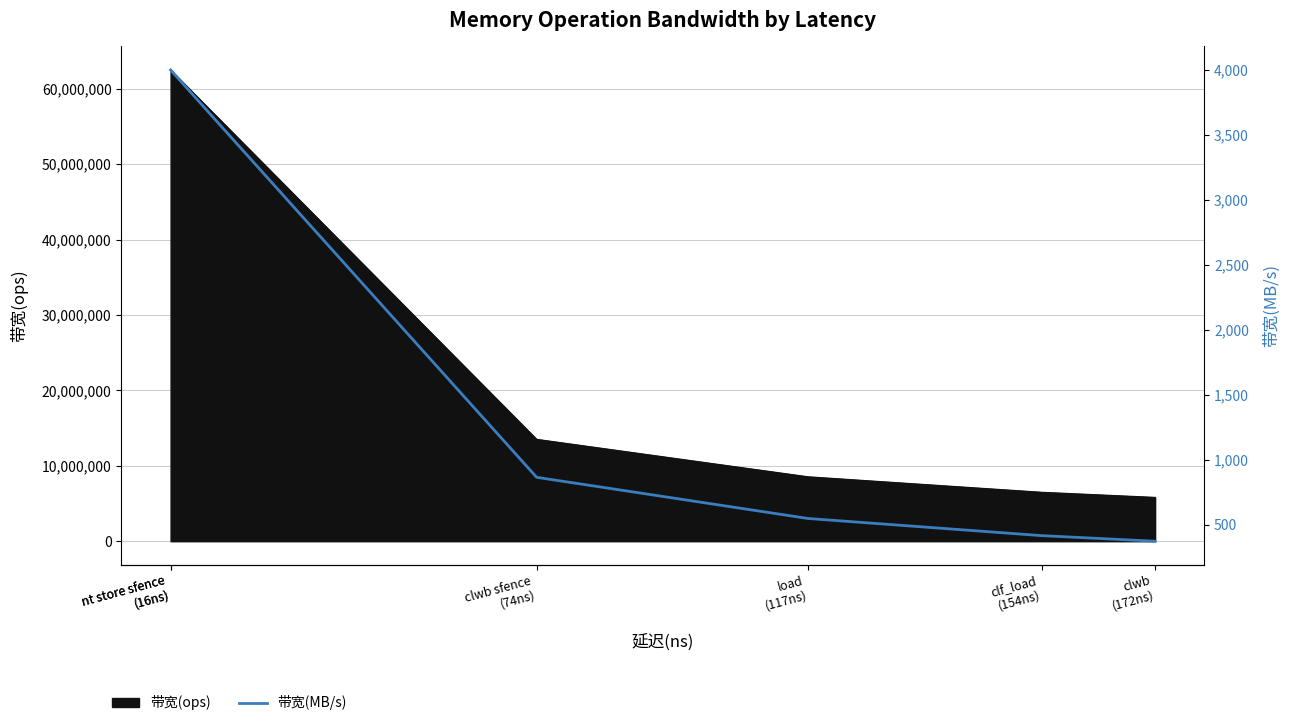

True or false: the data has more than 1 interior local peaks.

False